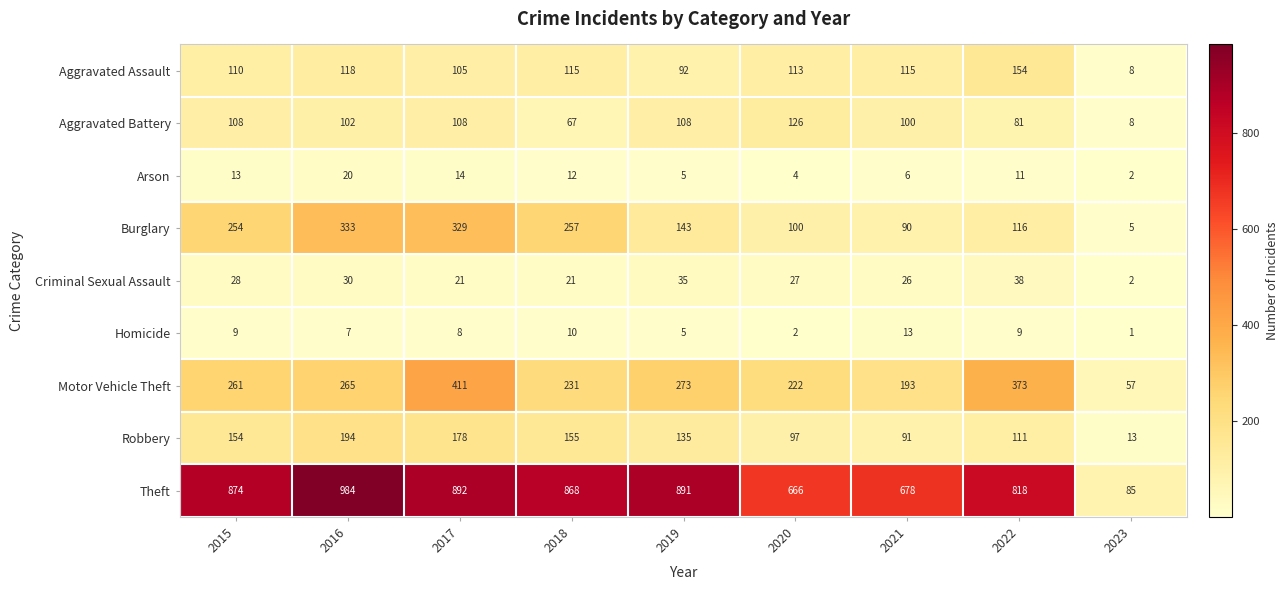

What is the difference between the maximum and minimum values in the Aggravated Assault series?

146